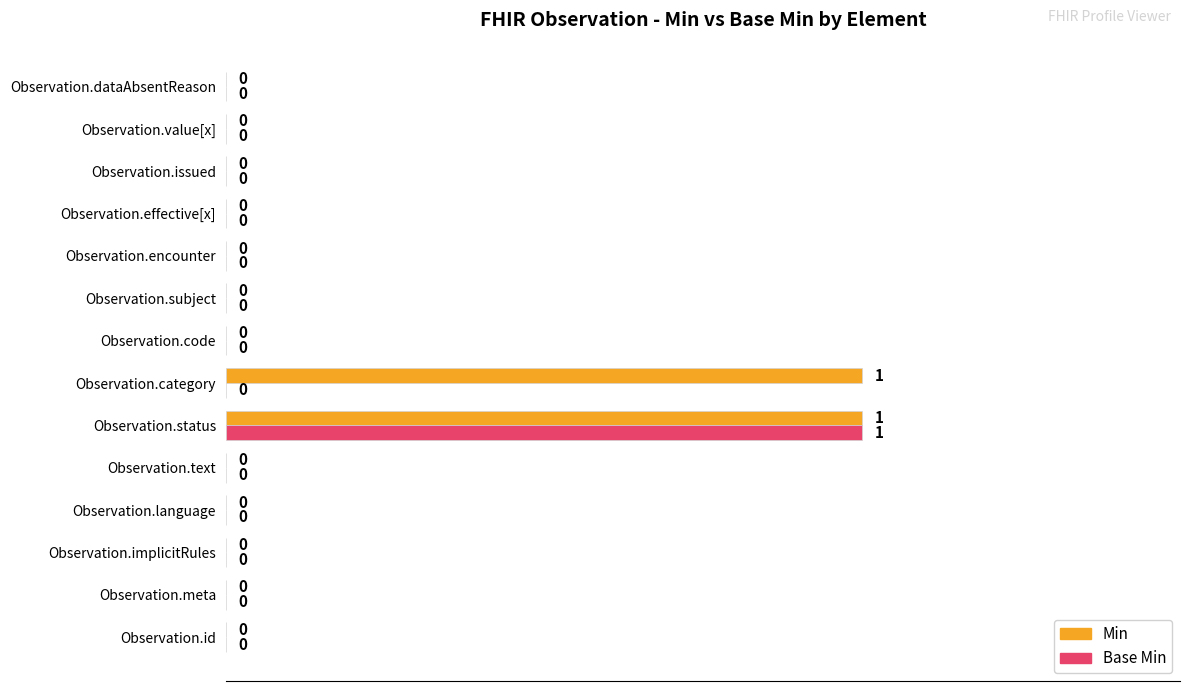

How many Base Min values are between 0 and 1?

14